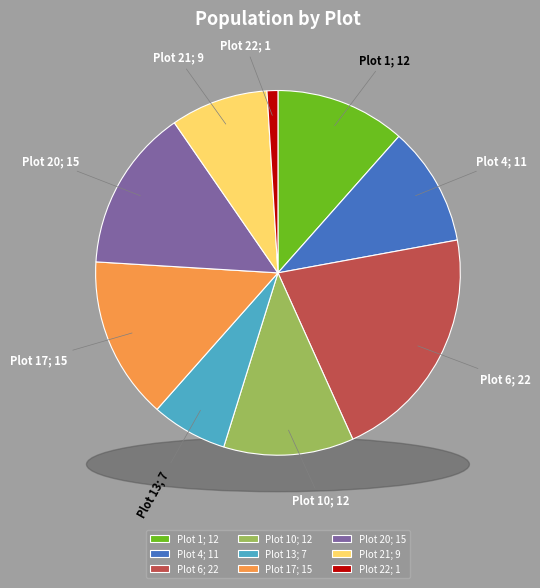

What is the change in value from Plot 13 to Plot 22?

-6